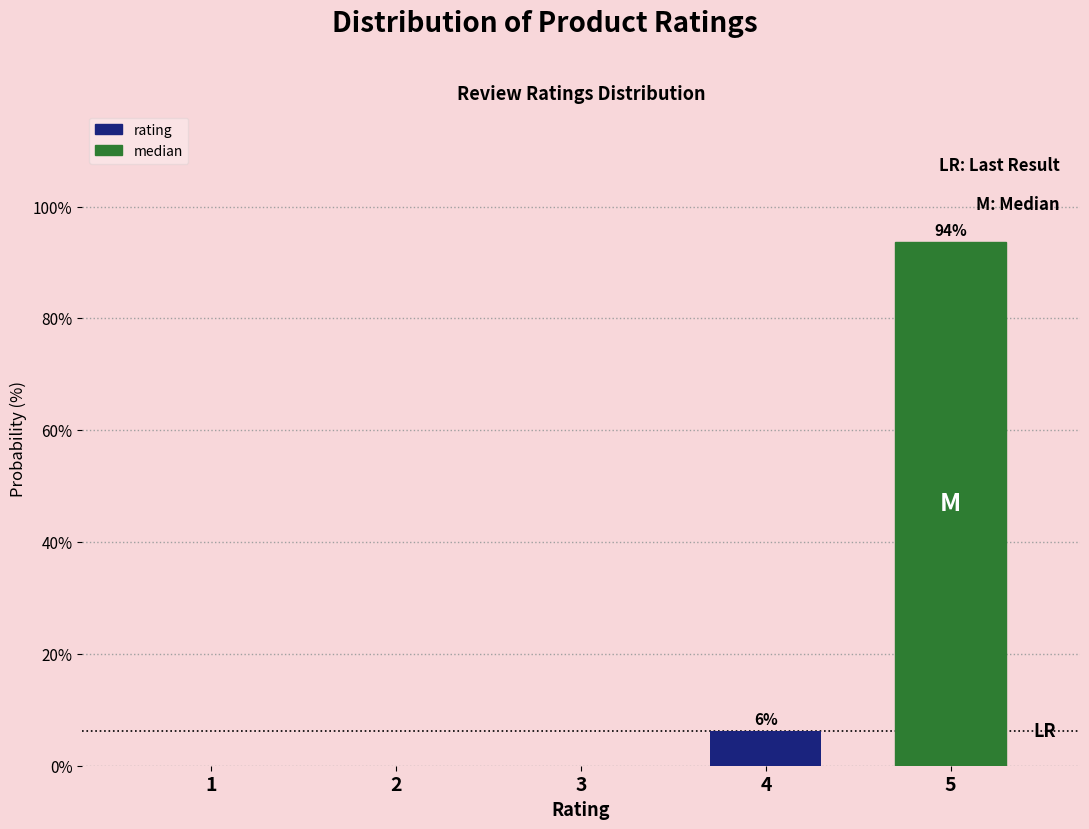

True or false: the data shows 6.2 at 4.

True